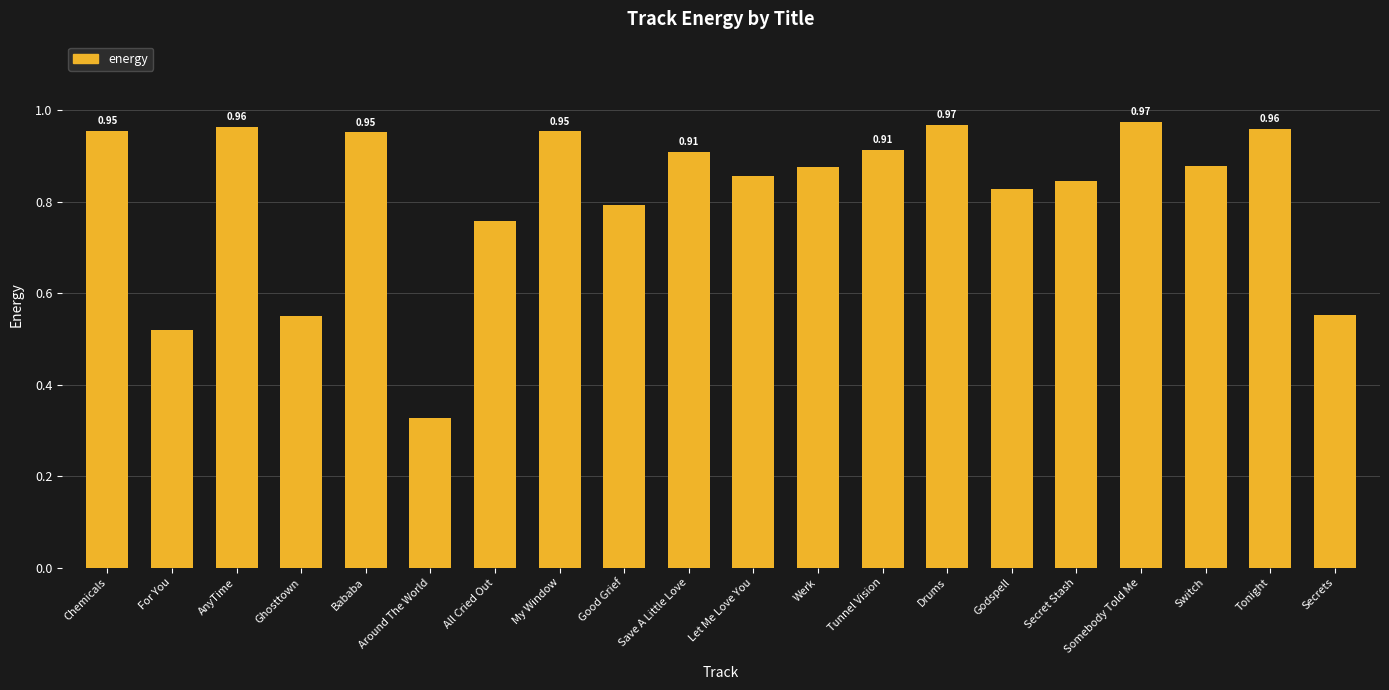

What is the change in value from Bababa to Secrets?

-0.4